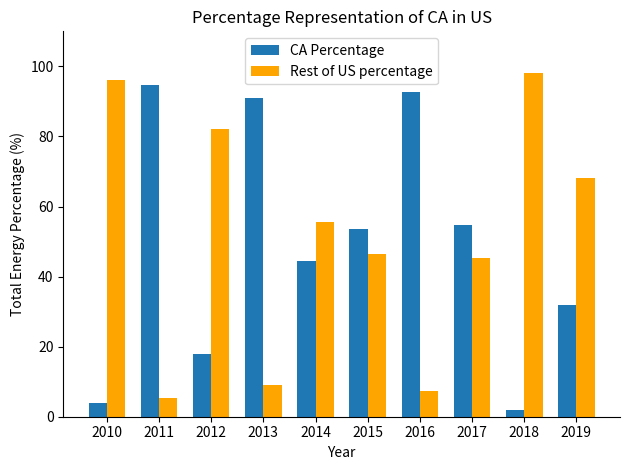

What is the total value across all series at 2011?

100.0